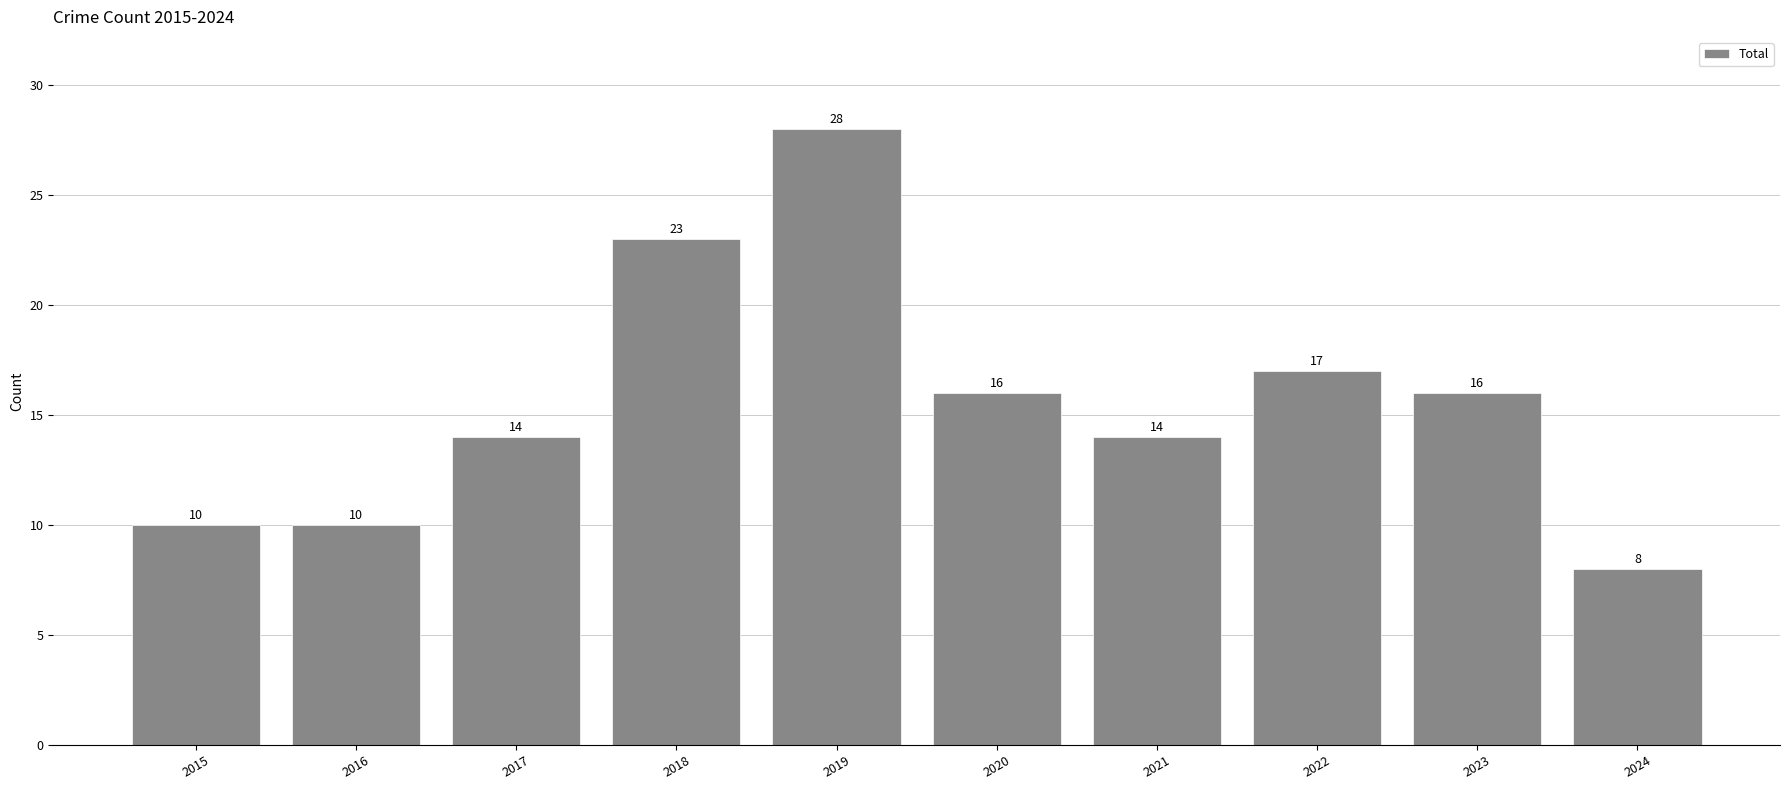

Reading left to right, list all the values displayed in this chart.

2015=10	2016=10	2017=14	2018=23	2019=28	2020=16	2021=14	2022=17	2023=16	2024=8